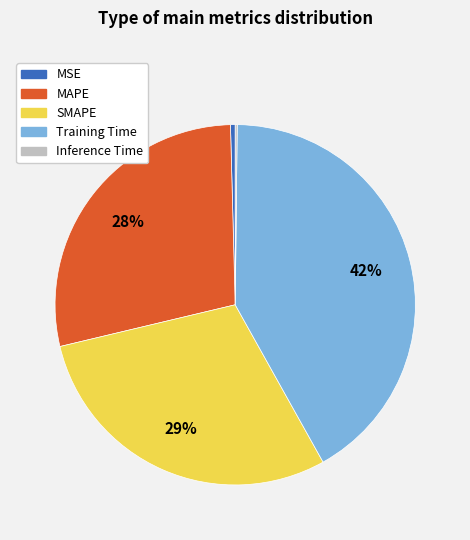

Is it true that SMAPE is 42% of the pie?

False